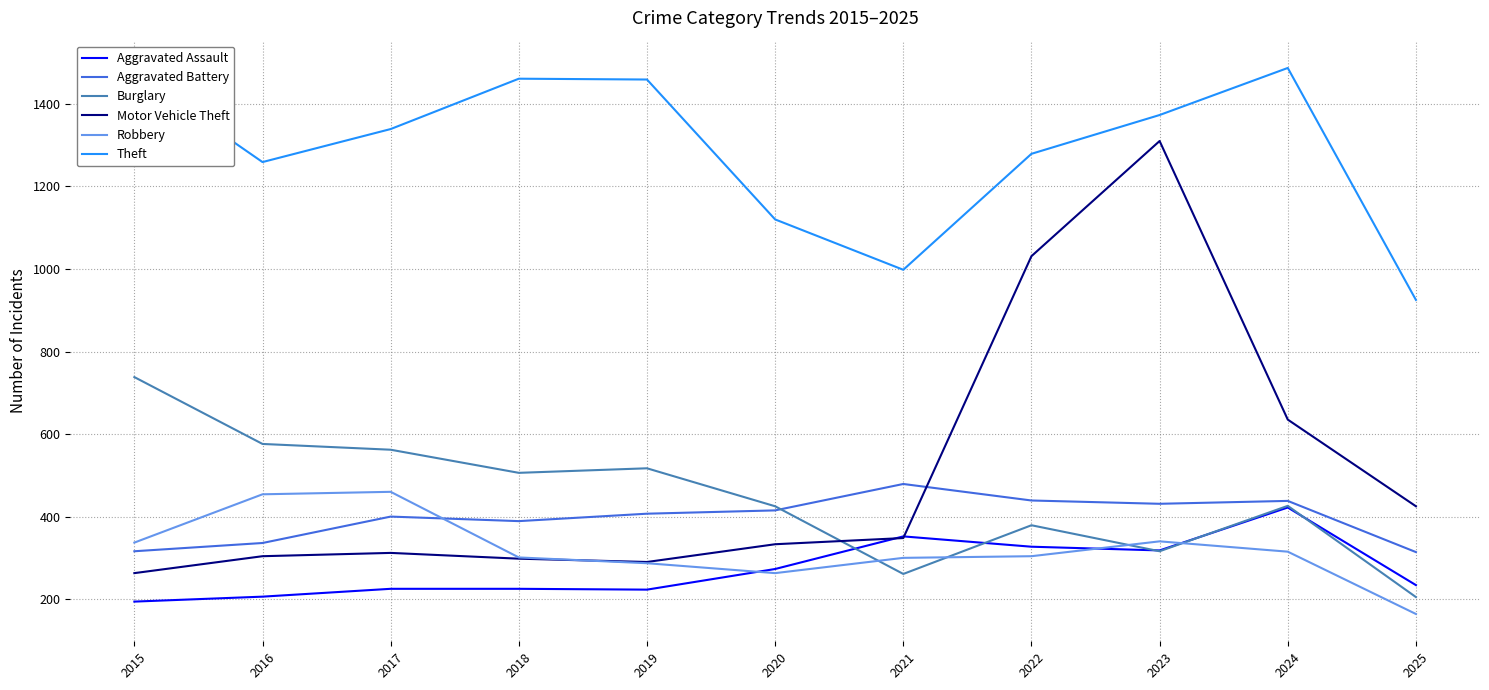

What is the spread (max minus min) of values at 2025?

761